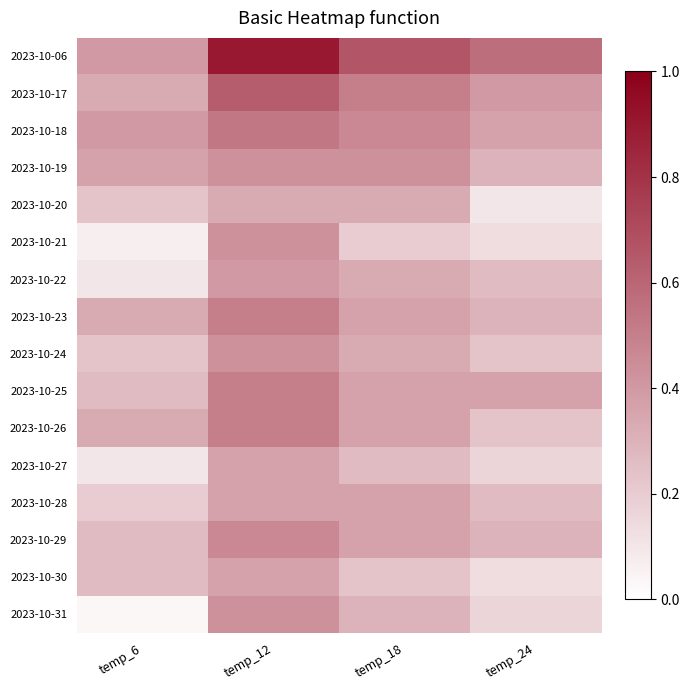

Reading left to right, extract all data points from this chart.

2023-10-06: temp_6=0.4	temp_12=0.9	temp_18=0.7	temp_24=0.6
2023-10-17: temp_6=0.3	temp_12=0.6	temp_18=0.5	temp_24=0.4
2023-10-18: temp_6=0.4	temp_12=0.5	temp_18=0.5	temp_24=0.4
2023-10-19: temp_6=0.4	temp_12=0.4	temp_18=0.4	temp_24=0.3
2023-10-20: temp_6=0.2	temp_12=0.3	temp_18=0.3	temp_24=0.1
2023-10-21: temp_6=0.1	temp_12=0.4	temp_18=0.2	temp_24=0.1
2023-10-22: temp_6=0.1	temp_12=0.4	temp_18=0.3	temp_24=0.3
2023-10-23: temp_6=0.3	temp_12=0.5	temp_18=0.4	temp_24=0.3
2023-10-24: temp_6=0.2	temp_12=0.4	temp_18=0.3	temp_24=0.2
2023-10-25: temp_6=0.3	temp_12=0.5	temp_18=0.4	temp_24=0.4
2023-10-26: temp_6=0.3	temp_12=0.5	temp_18=0.4	temp_24=0.2
2023-10-27: temp_6=0.1	temp_12=0.4	temp_18=0.3	temp_24=0.2
2023-10-28: temp_6=0.2	temp_12=0.4	temp_18=0.4	temp_24=0.3
2023-10-29: temp_6=0.3	temp_12=0.5	temp_18=0.4	temp_24=0.3
2023-10-30: temp_6=0.3	temp_12=0.4	temp_18=0.2	temp_24=0.1
2023-10-31: temp_6=0.0	temp_12=0.4	temp_18=0.3	temp_24=0.2